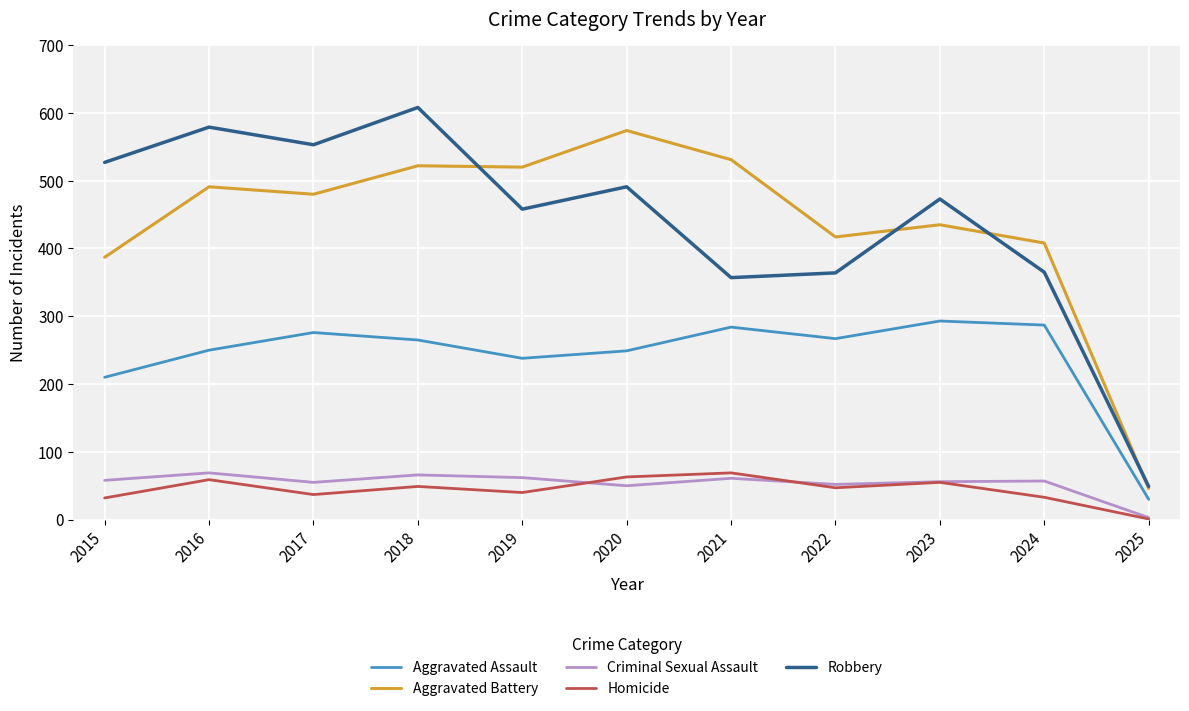

The value of Homicide at 2021 is 110. True or false?

False